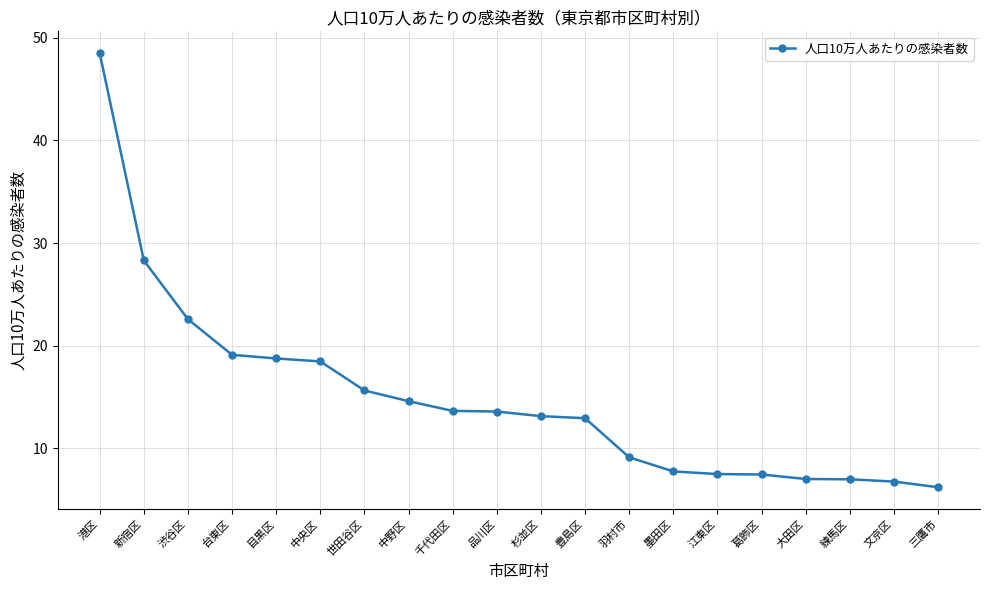

What is the minimum value shown in the chart?

6.2